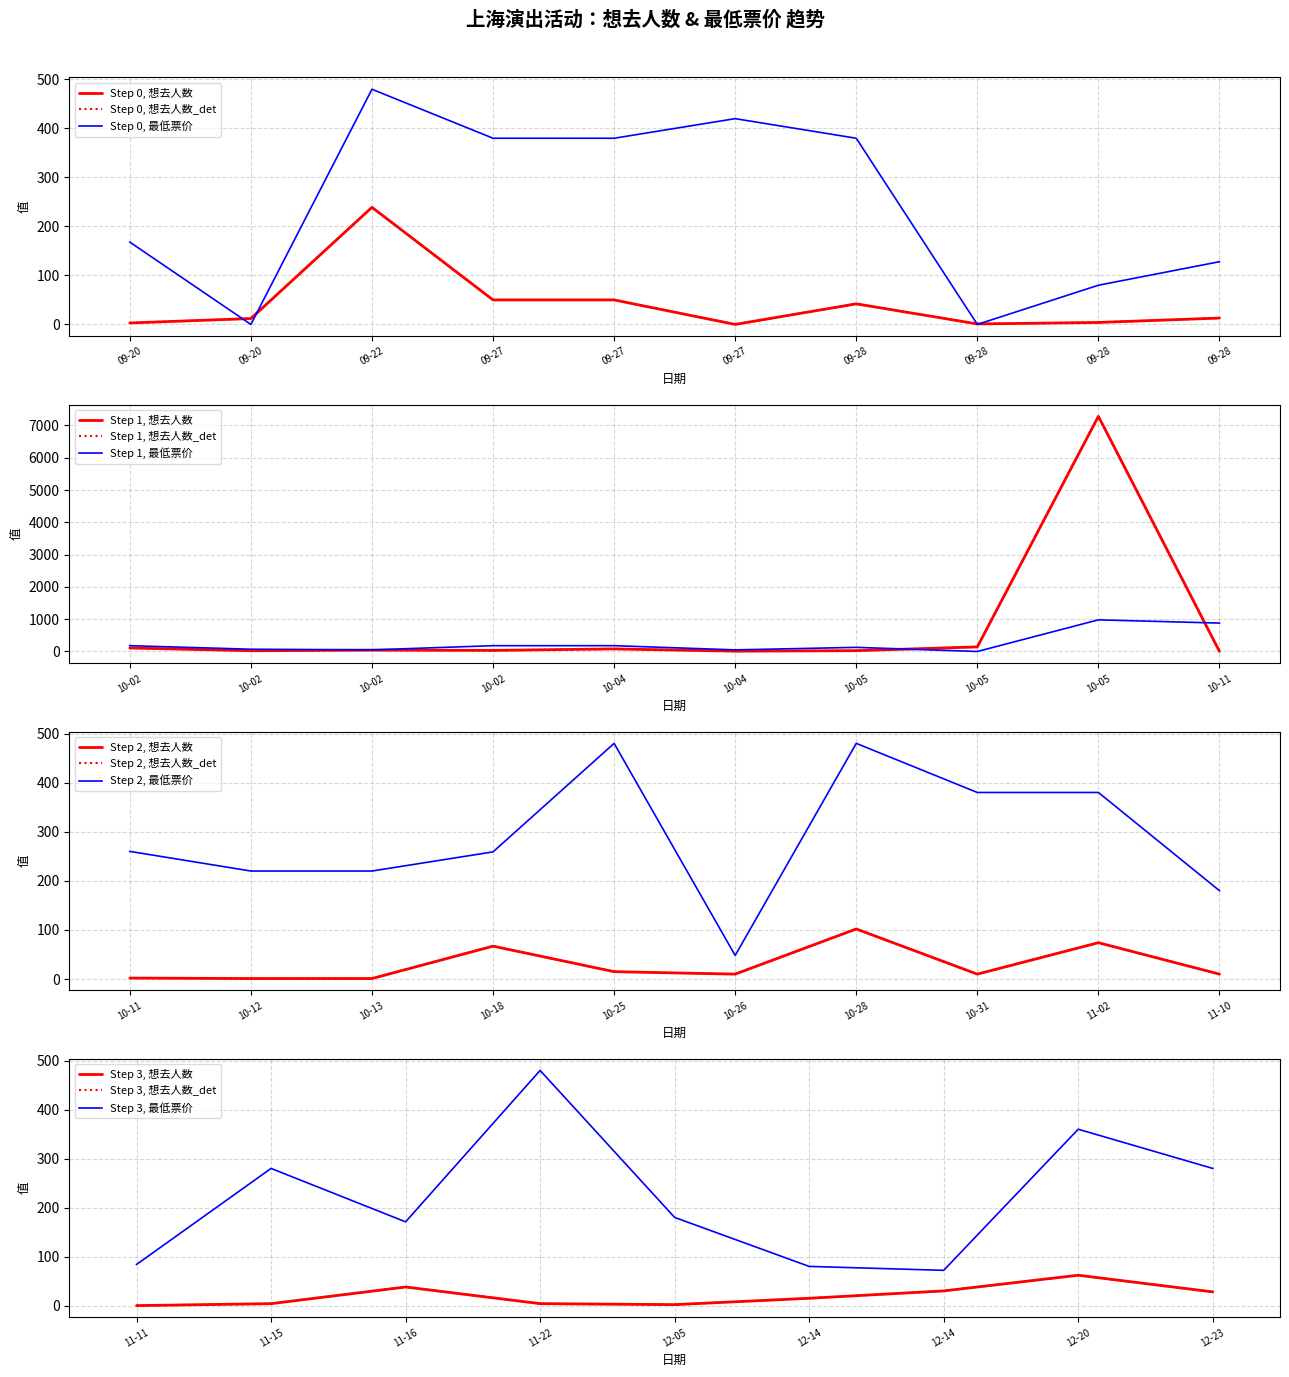

How many values in 想去人数 are above zero?

37